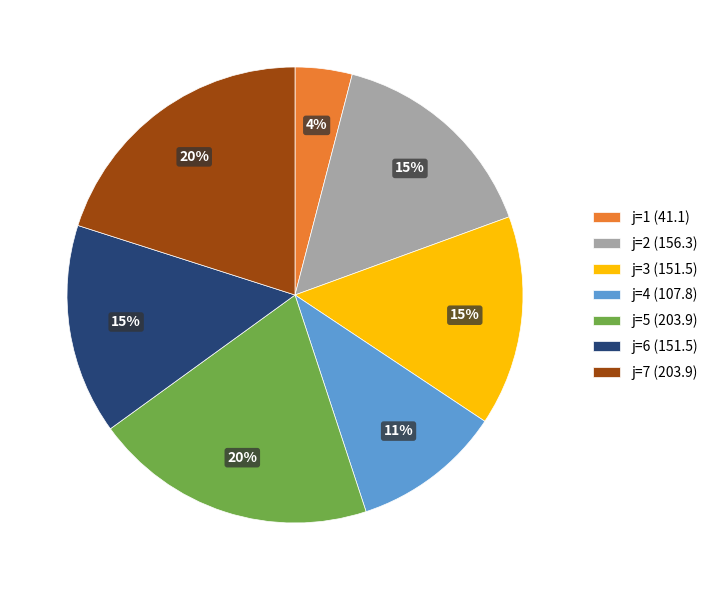

Combined, do j=2 (156.3) and j=7 (203.9) account for over 50%?

No